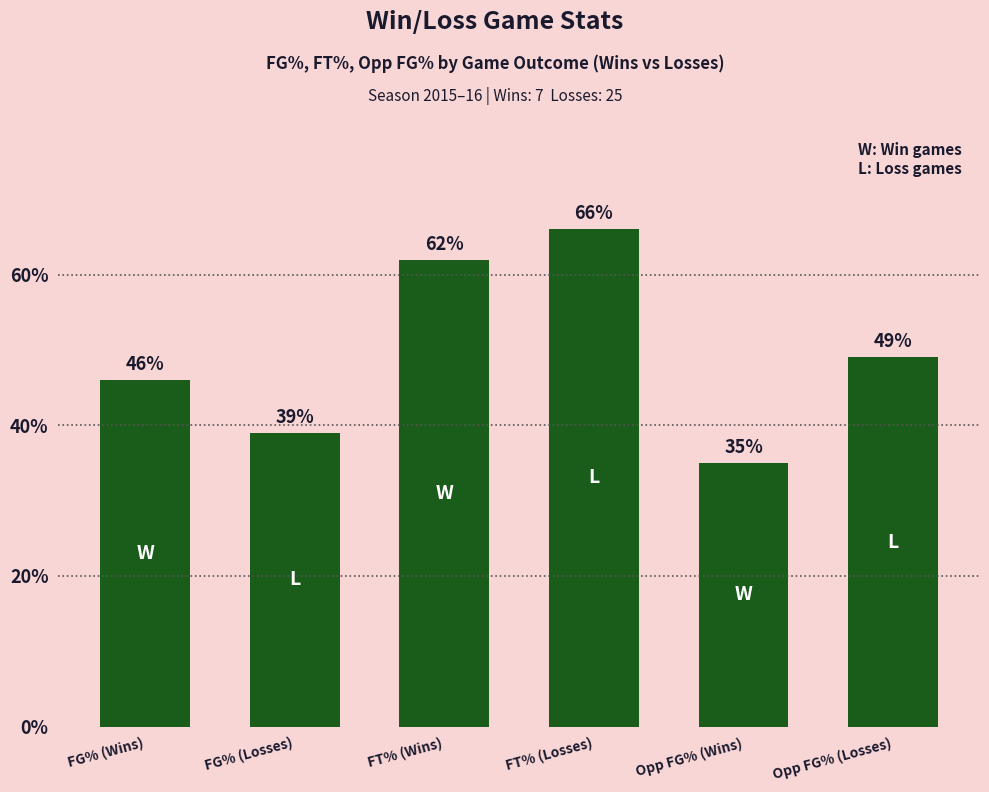

What is the difference between the values at FG% (Wins) and Opp FG% (Wins)?

11